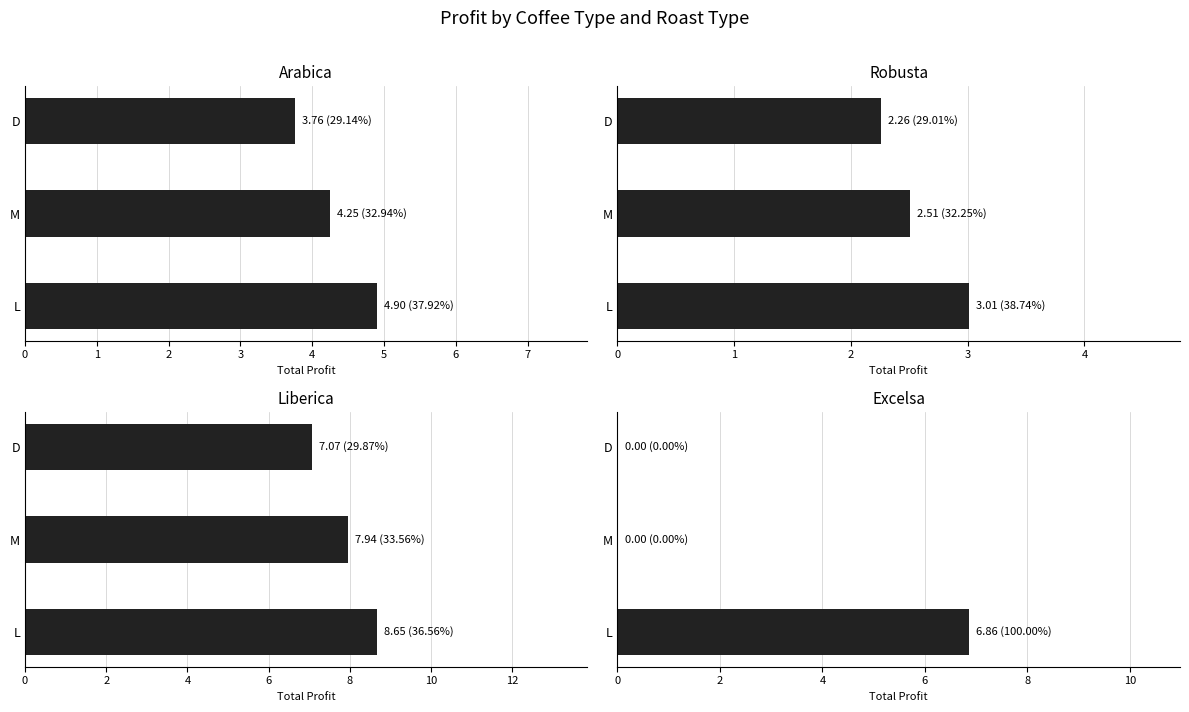

How many distinct data groups are displayed?

4